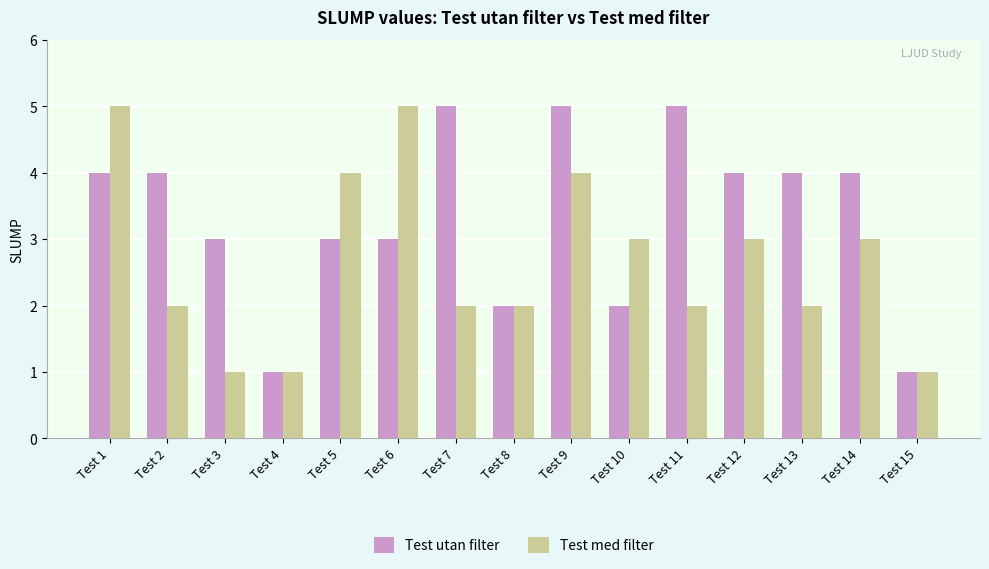

Reading right to left, extract all data points from this chart.

Test utan filter: Test 15=1	Test 14=4	Test 13=4	Test 12=4	Test 11=5	Test 10=2	Test 9=5	Test 8=2	Test 7=5	Test 6=3	Test 5=3	Test 4=1	Test 3=3	Test 2=4	Test 1=4
Test med filter: Test 15=1	Test 14=3	Test 13=2	Test 12=3	Test 11=2	Test 10=3	Test 9=4	Test 8=2	Test 7=2	Test 6=5	Test 5=4	Test 4=1	Test 3=1	Test 2=2	Test 1=5